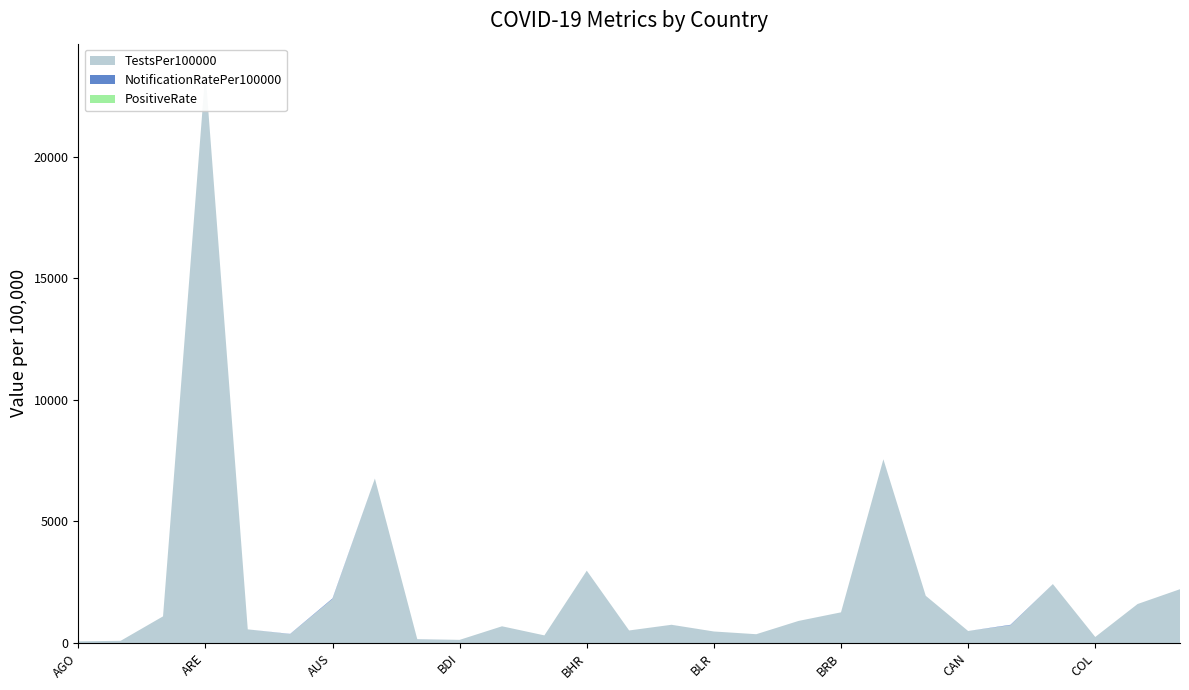

Reading left to right, transcribe all the data shown in this chart.

TestsPer100000: 70.9	91.9	1097.0	23467.4	562.3	368.0	1812.4	6763.6	157.3	131.4	689.2	315.6	2975.4	517.5	749.5	475.4	363.7	910.3	1262.8	7555.5	1943.1	495.9	732.4	2424.7	249.9	1605.3	2214.0
NotificationRatePer100000: 0.0	0.0	0.0	0.0	0.0	8.5	23.5	0.0	1.5	0.0	0.0	0.0	0.0	0.0	0.9	0.0	0.0	0.0	0.0	0.0	0.0	0.0	18.4	0.0	0.0	0.0	0.0
PositiveRate: 0.0	0.0	0.0	0.0	0.0	0.0	0.0	0.0	0.0	0.0	0.0	0.0	0.0	0.0	0.0	0.0	0.0	0.0	0.0	0.0	0.0	0.0	0.0	0.0	0.0	0.0	0.0